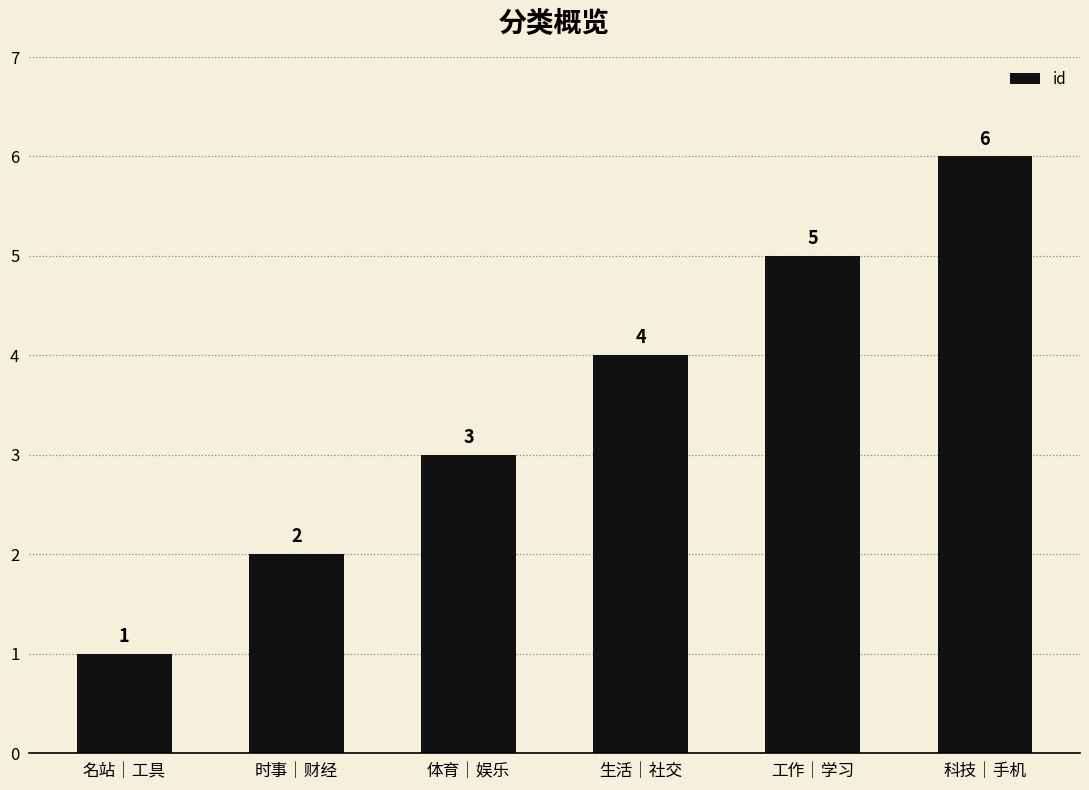

What is the change in value from 生活｜社交 to 科技｜手机?

+2